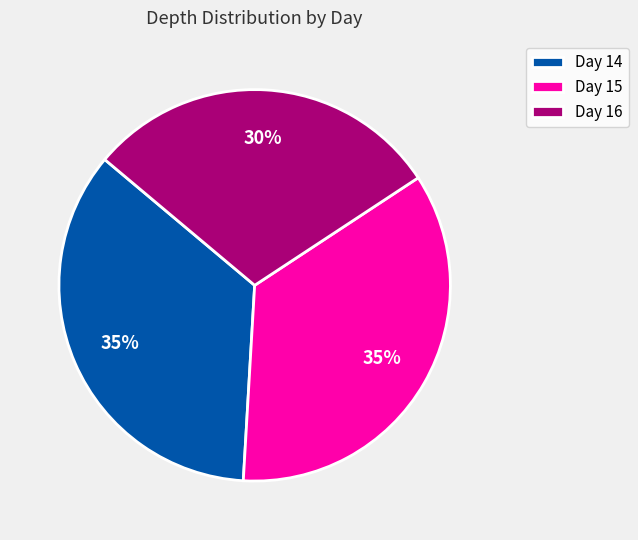

The Day 15 slice represents 35% of the pie. True or false?

True